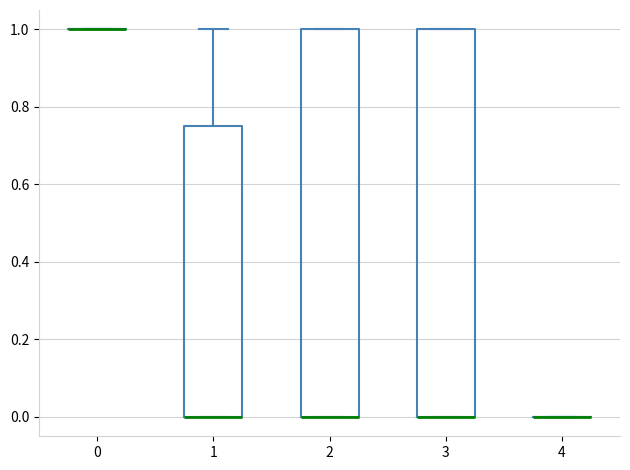

Reading left to right, transcribe this box plot: for each box, give where its median line is, the range the box spans, and where its two whiskers end, as read against the y-axis. The values are not printed on the chart, so give them approximately, as read against the axis.

0: box collapsed to a line at 1.00, whiskers 1.00 to 1.00
1: median 0.00 (drawn on the box's lower edge), box 0.00 to 0.74, whiskers 0.00 to 1.00
2: median 0.00 (drawn on the box's lower edge), box 0.00 to 1.00, whiskers 0.00 to 1.00
3: median 0.00 (drawn on the box's lower edge), box 0.00 to 1.00, whiskers 0.00 to 1.00
4: box collapsed to a line at 0.00, whiskers 0.00 to 0.00